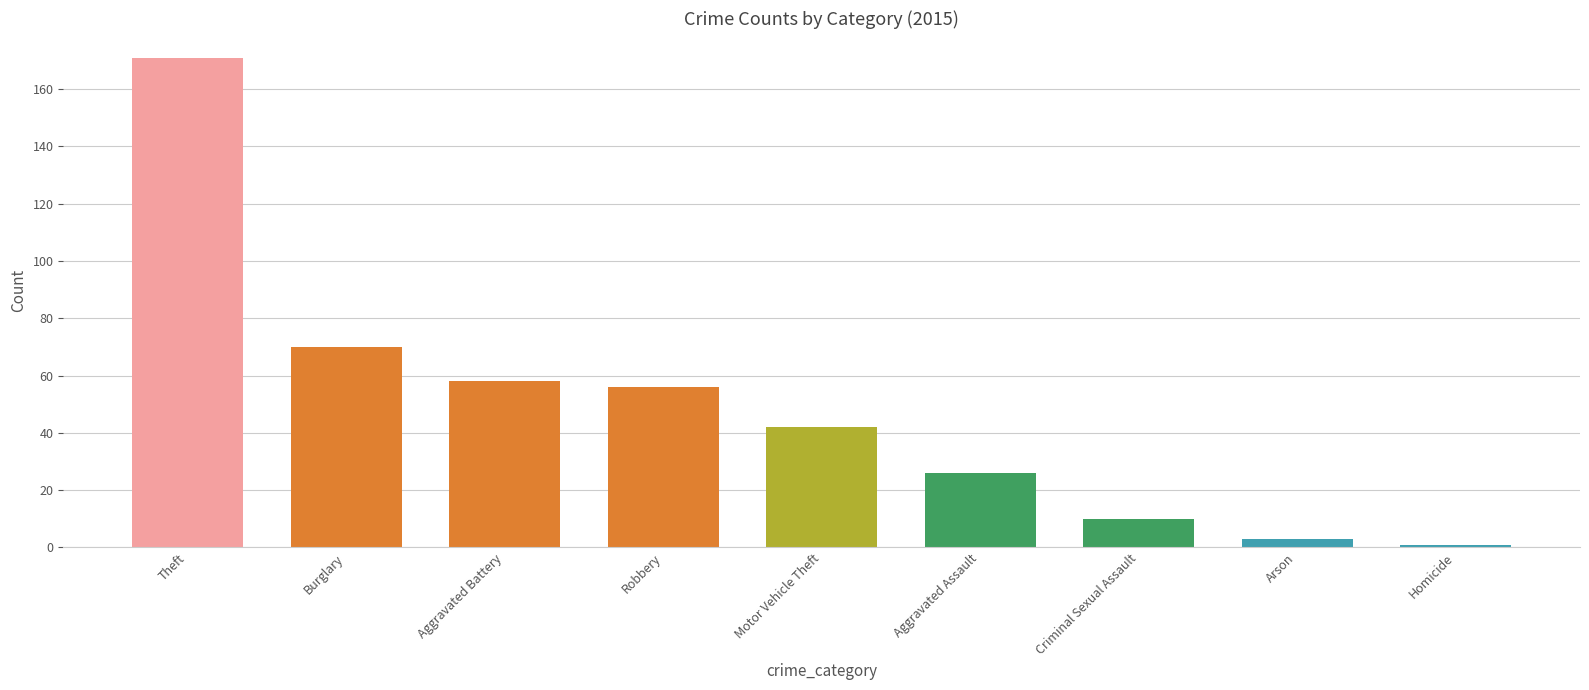

Reading left to right, extract all data points from this chart.

Theft=171	Burglary=70	Aggravated Battery=58	Robbery=56	Motor Vehicle Theft=42	Aggravated Assault=26	Criminal Sexual Assault=10	Arson=3	Homicide=1